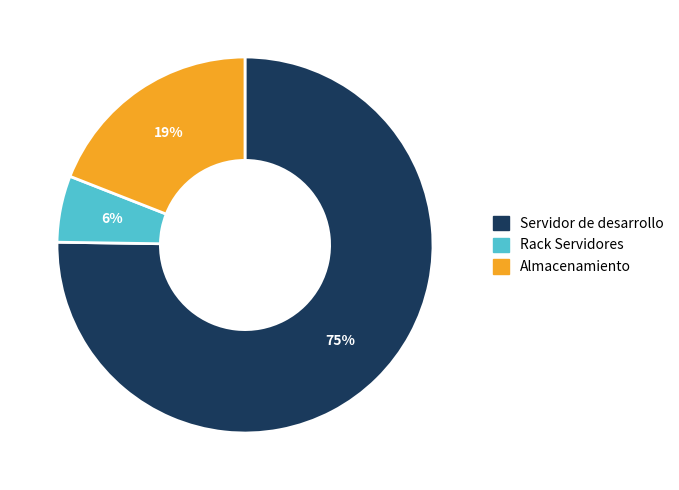

Which category accounts for the majority?

Servidor de desarrollo